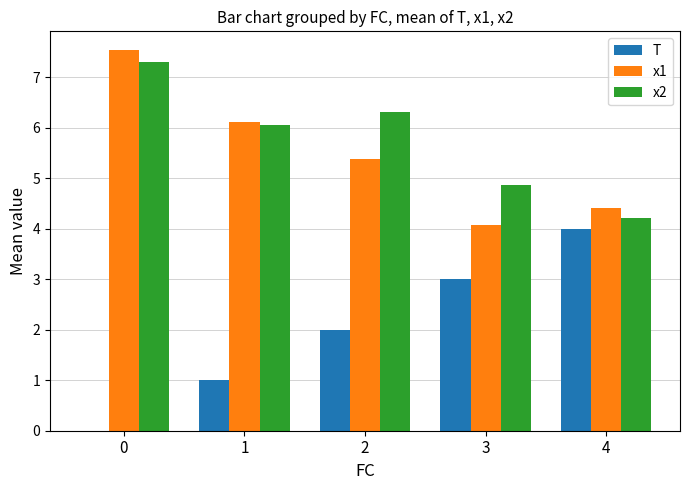

Reading left to right, transcribe all the data shown in this chart.

T: 0.0	1.0	2.0	3.0	4.0
x1: 7.5	6.1	5.4	4.1	4.4
x2: 7.3	6.0	6.3	4.9	4.2